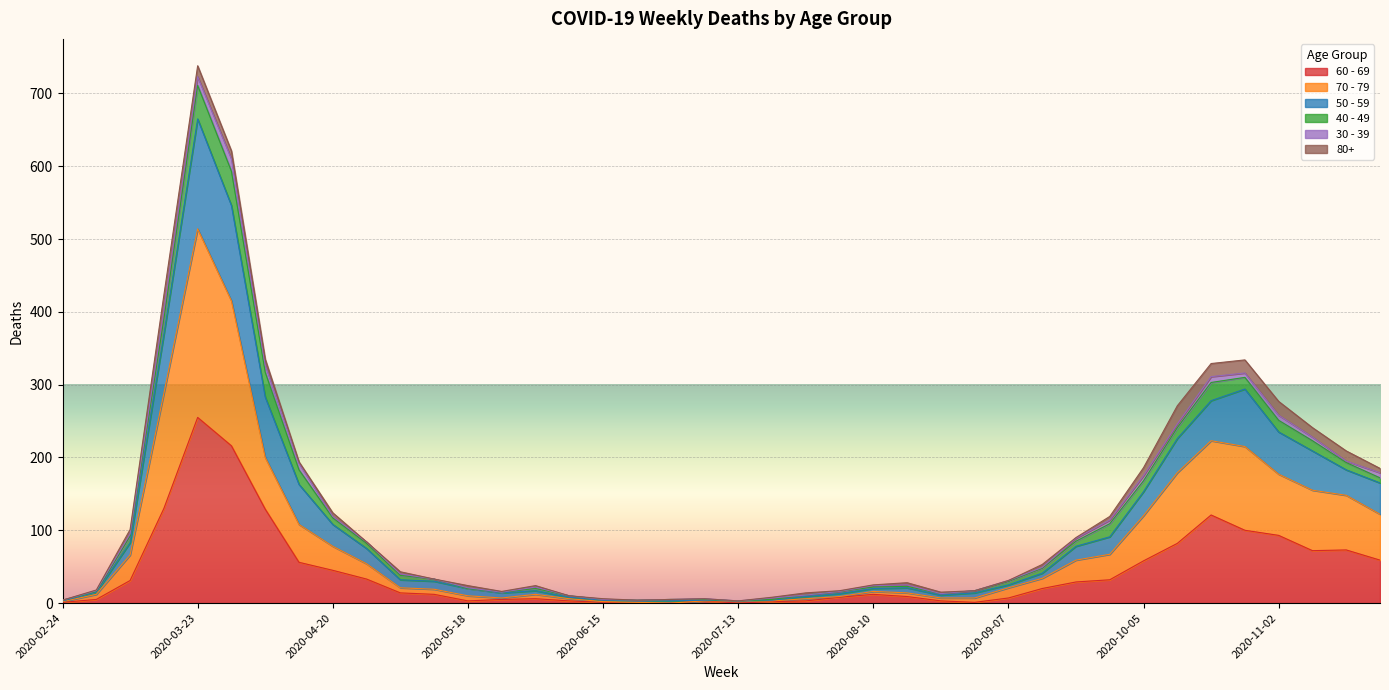

What is the label of the 36th point from the left?

2020-10-26